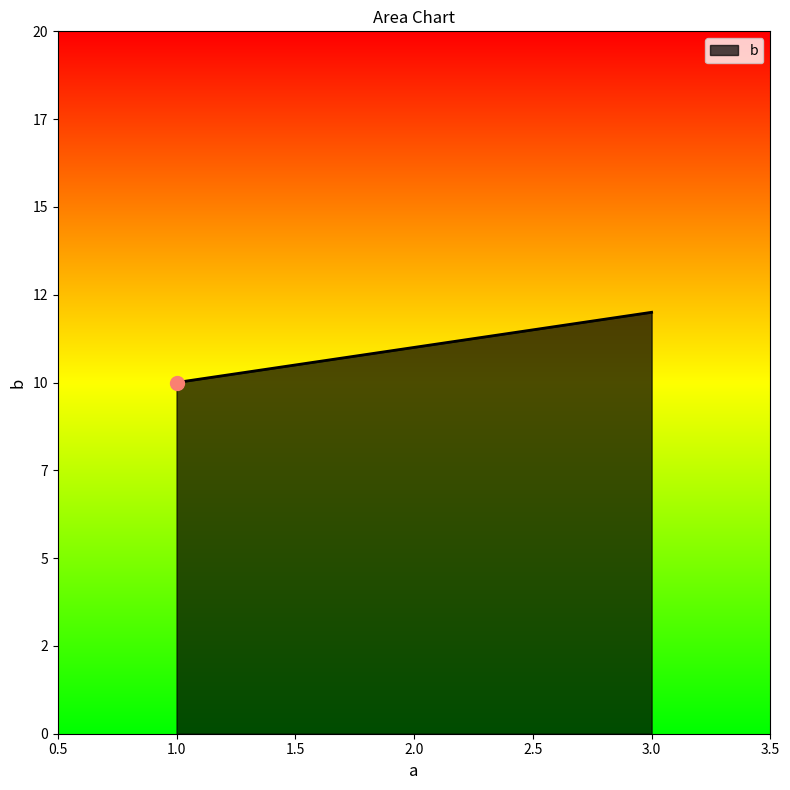

What is the difference between the maximum and minimum values?

2